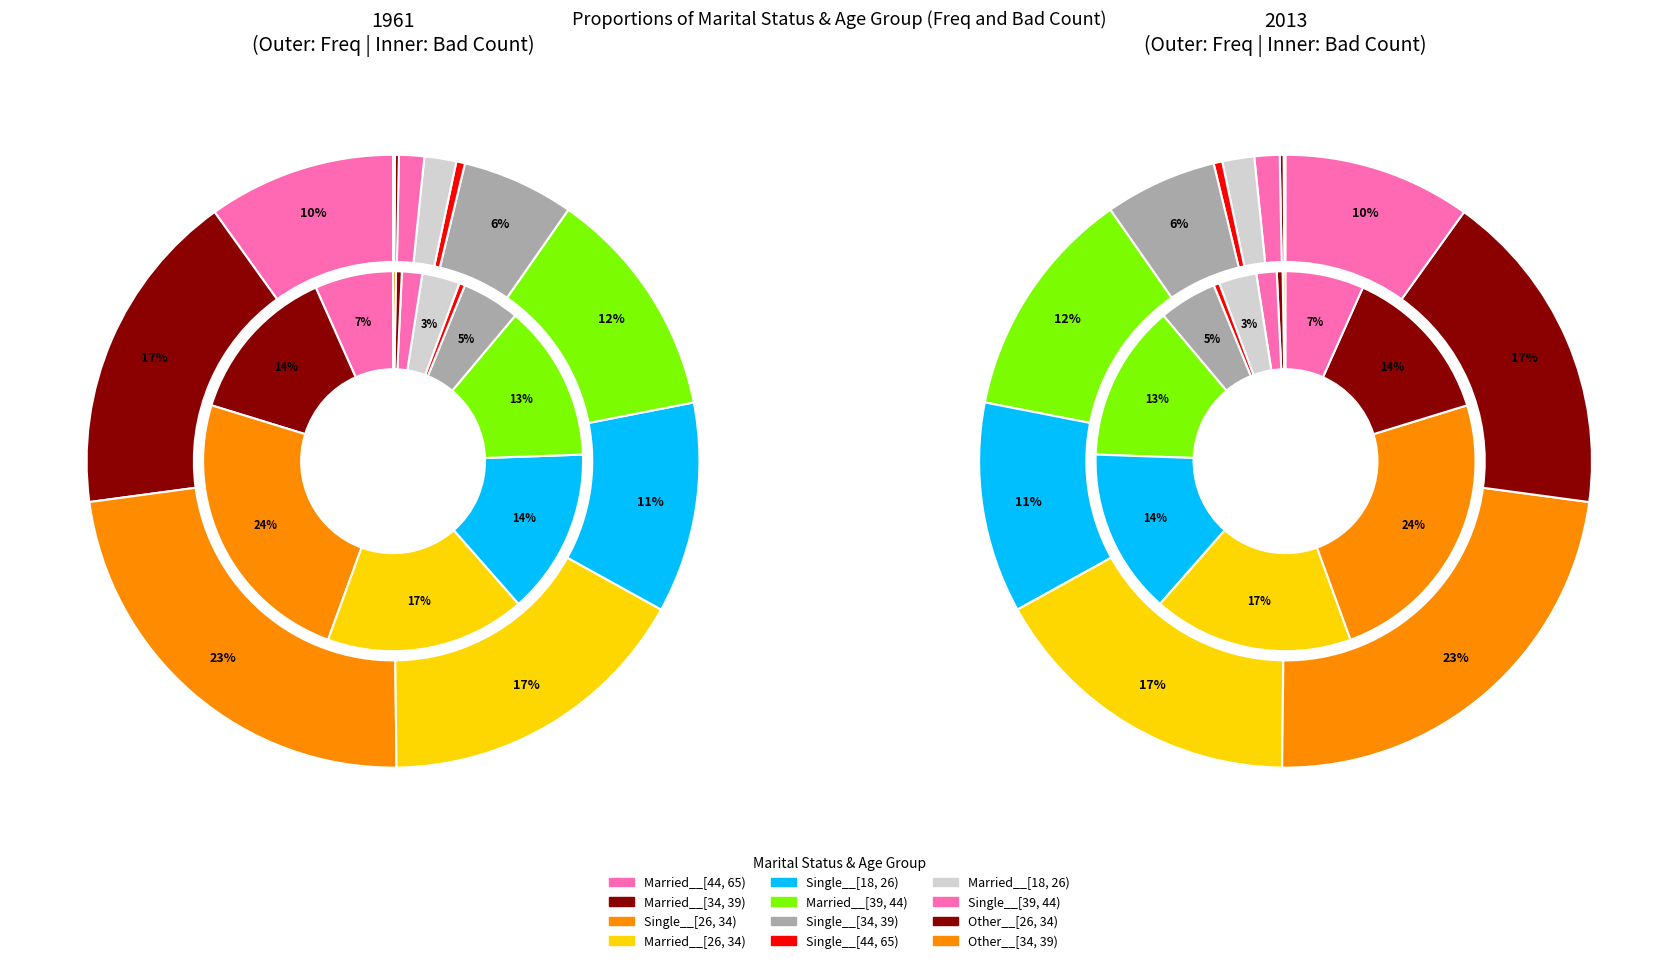

At 10, list the series in order from largest to smallest.

freq, bad